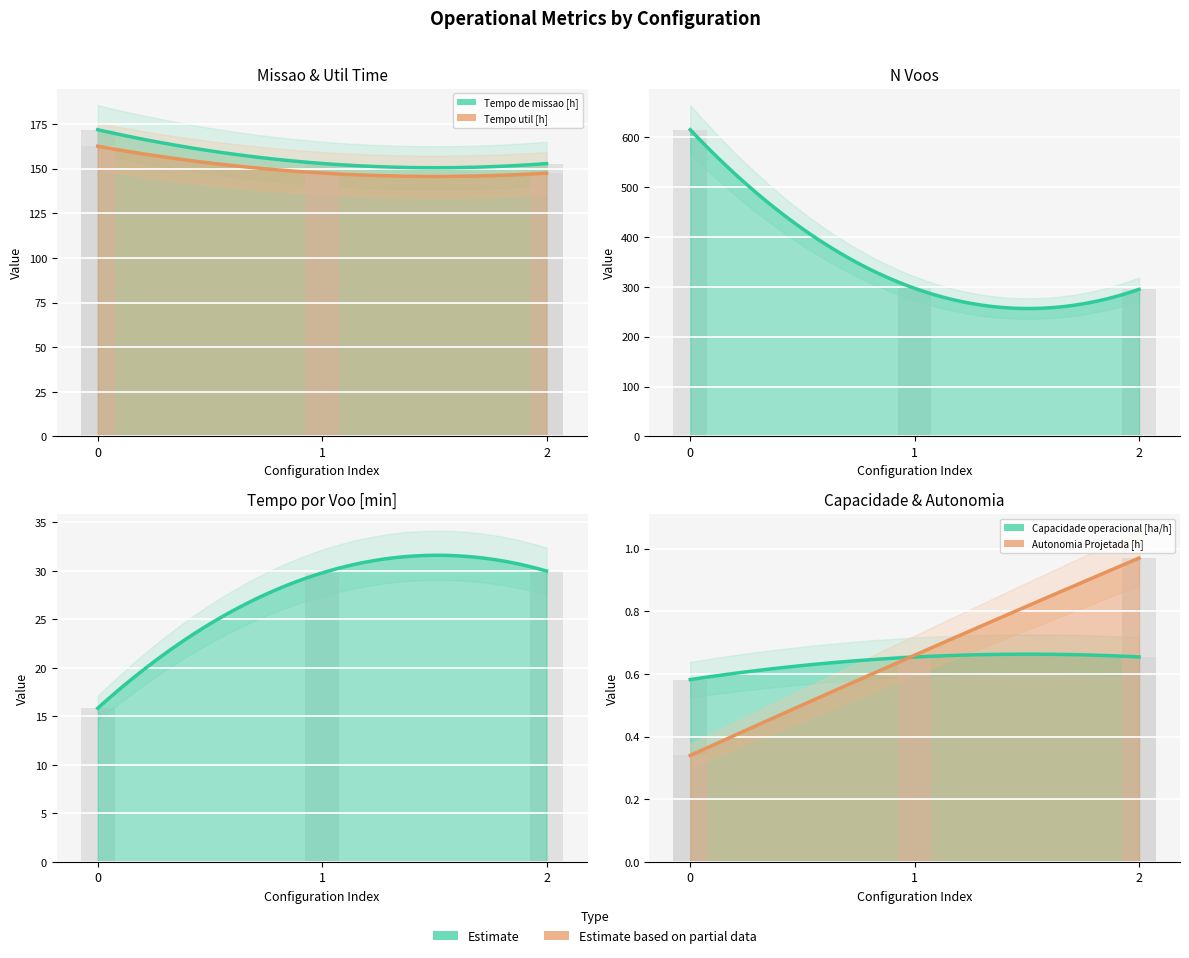

Rank the series by their maximum value, from lowest to highest.

Capacidade operacional [ha/h], Autonomia Projetada [h], Tempo por voo [min], Tempo util [h], Tempo de missao [h], N Voos